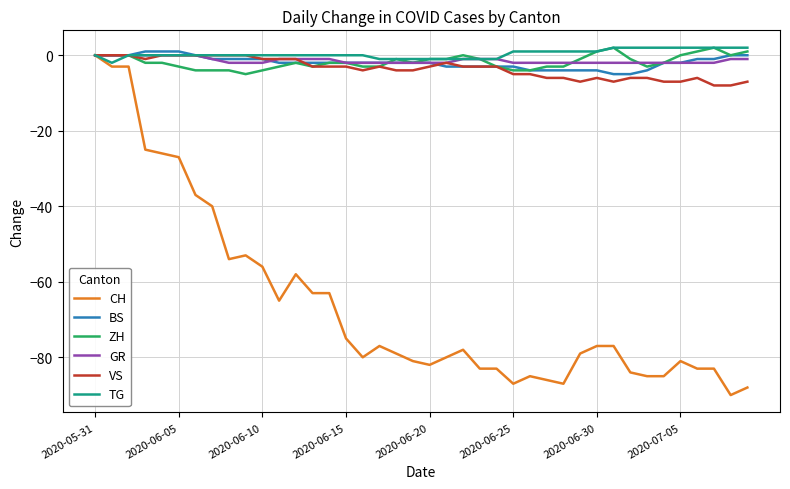

Which series has the widest spread of values?

CH